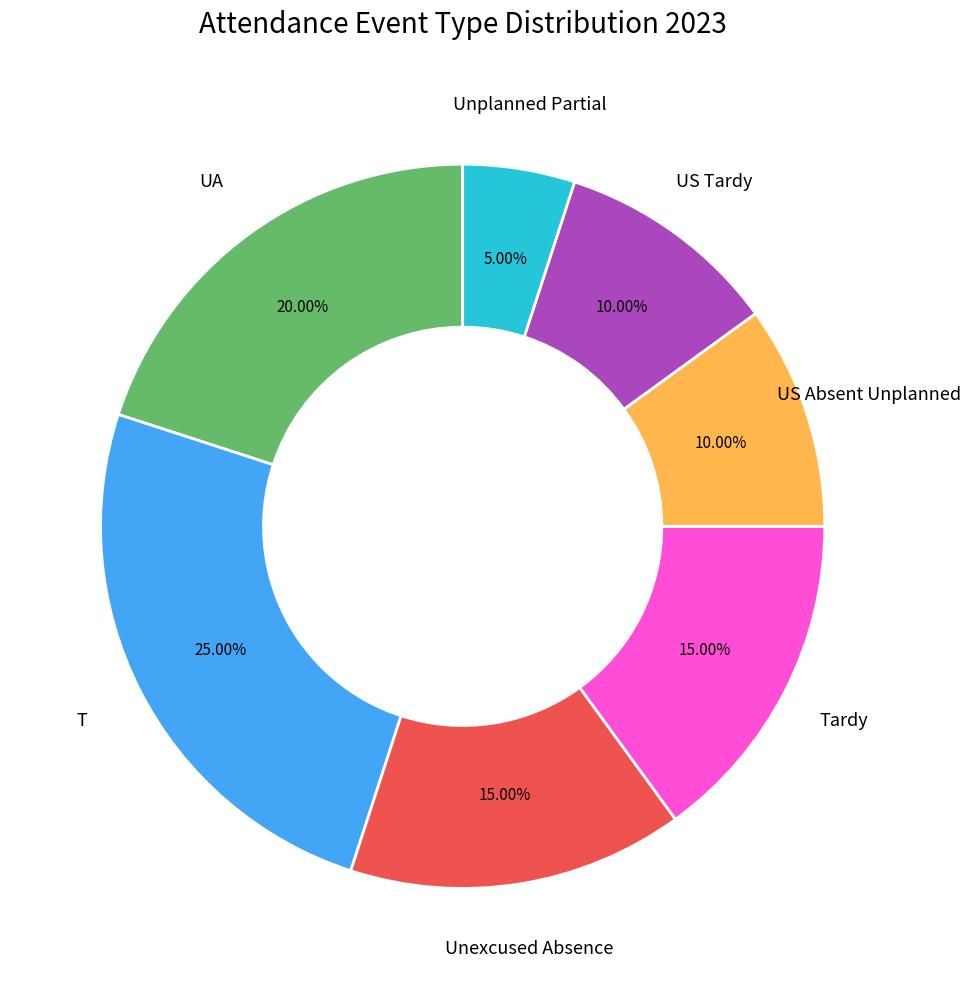

How many segments does this pie chart have?

7